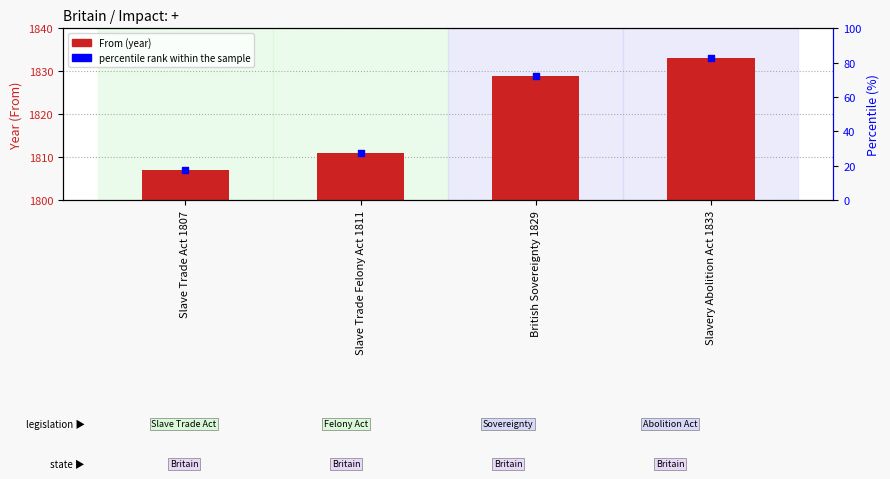

At how many categories does at least one series exceed 1670?

4